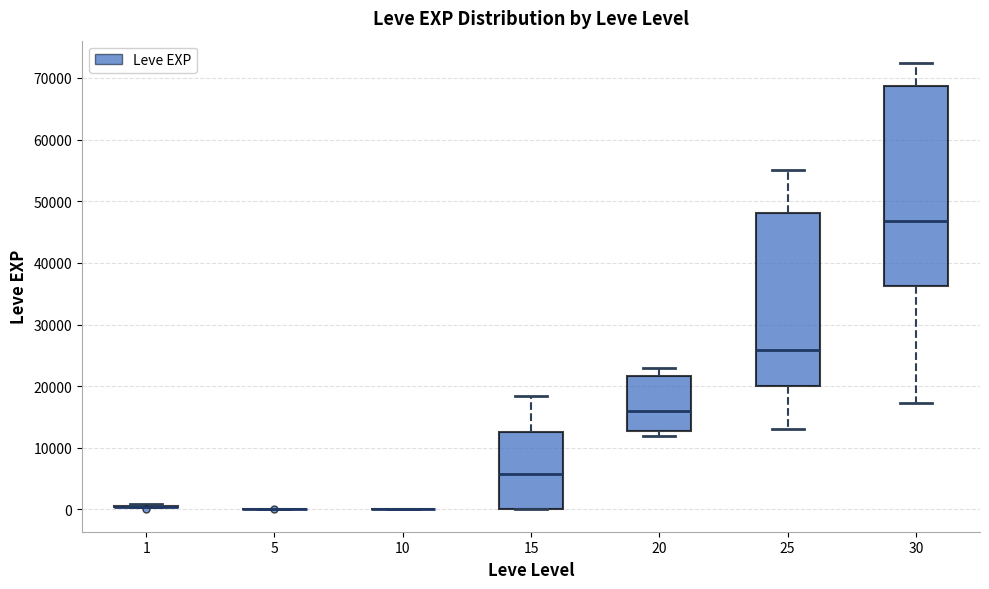

Reading left to right, transcribe this box plot: for each box, give where its median line is, the range the box spans, and where its two whiskers end, as read against the y-axis. The values are not printed on the chart, so give them approximately, as read against the axis.

1: box collapsed to a line at 0, whiskers 0 to 1000
5: box collapsed to a line at 0, whiskers 0 to 0
10: box collapsed to a line at 0, whiskers 0 to 0
15: median 6000, box 0 to 13000, whiskers 0 to 18000
20: median 16000, box 13000 to 22000, whiskers 12000 to 23000
25: median 26000, box 20000 to 48000, whiskers 13000 to 55000
30: median 47000, box 36000 to 69000, whiskers 17000 to 72000